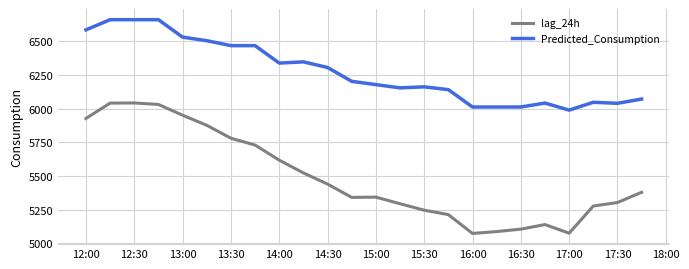

What are all the series names shown in the legend?

lag_24h, Predicted_Consumption